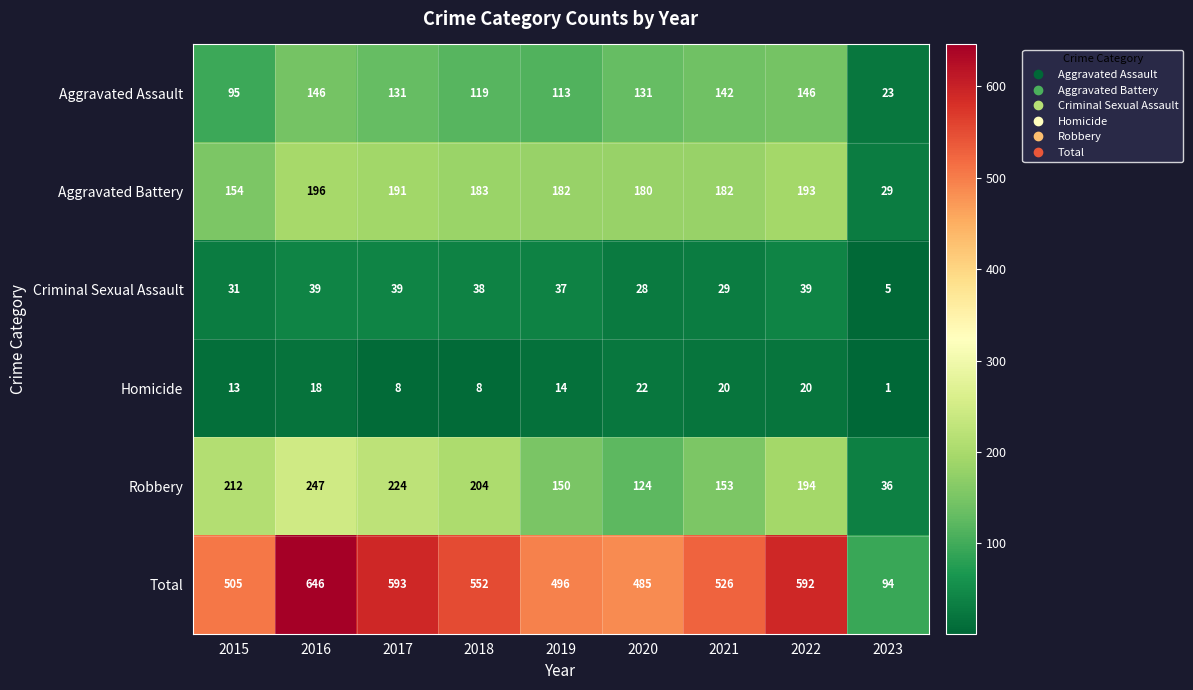

True or false: Aggravated Battery has a value of 248 at 2017.

False